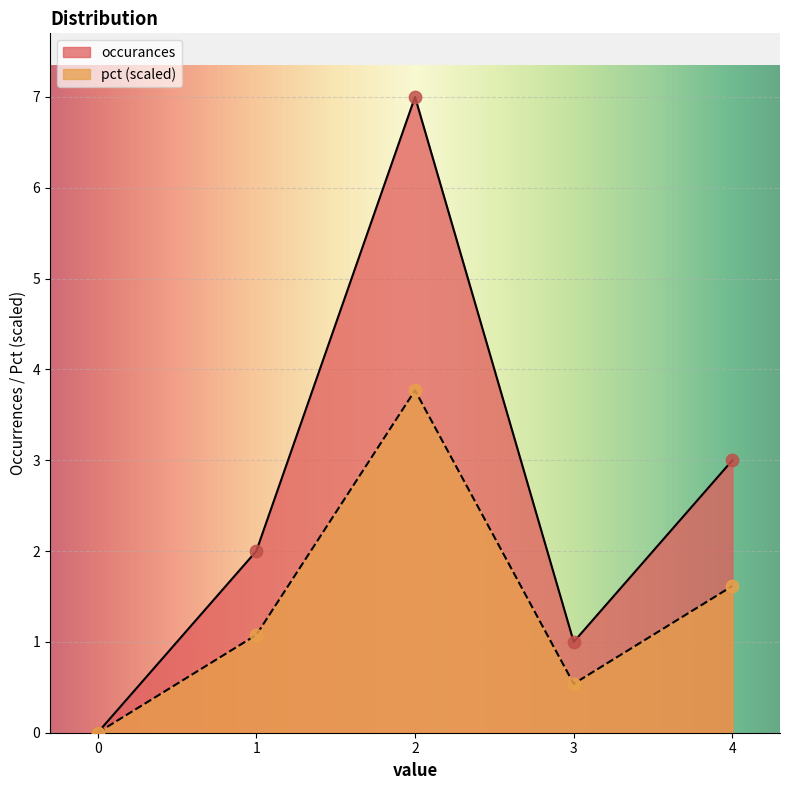

What are all the series names shown in the legend?

occurances, pct (scaled)